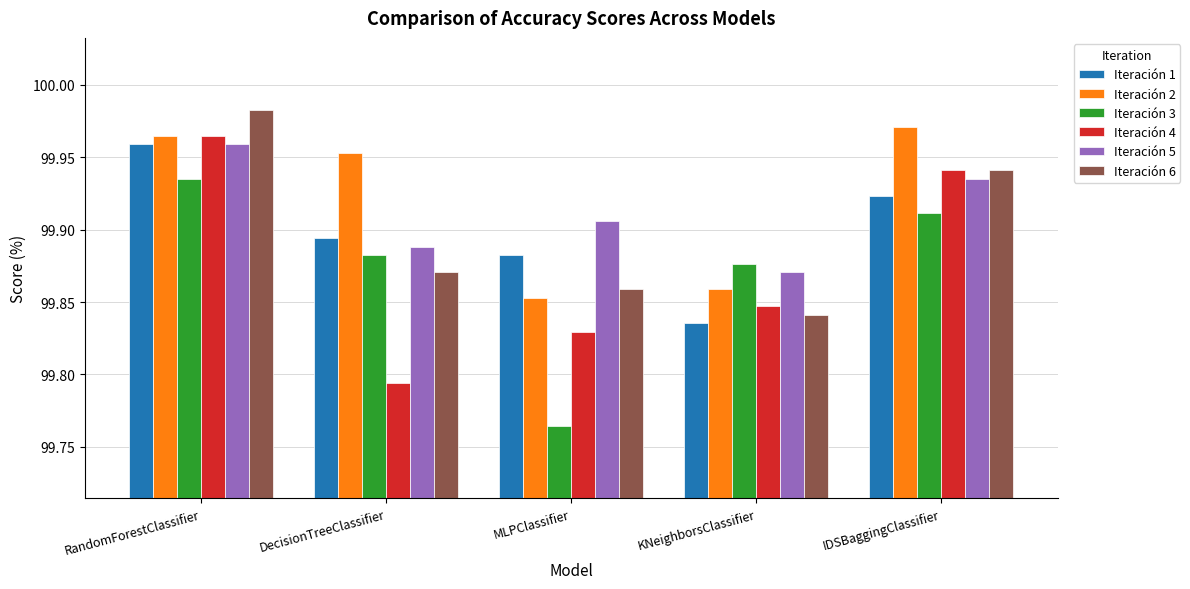

Which series changed the most between RandomForestClassifier and KNeighborsClassifier?

Iteración 6